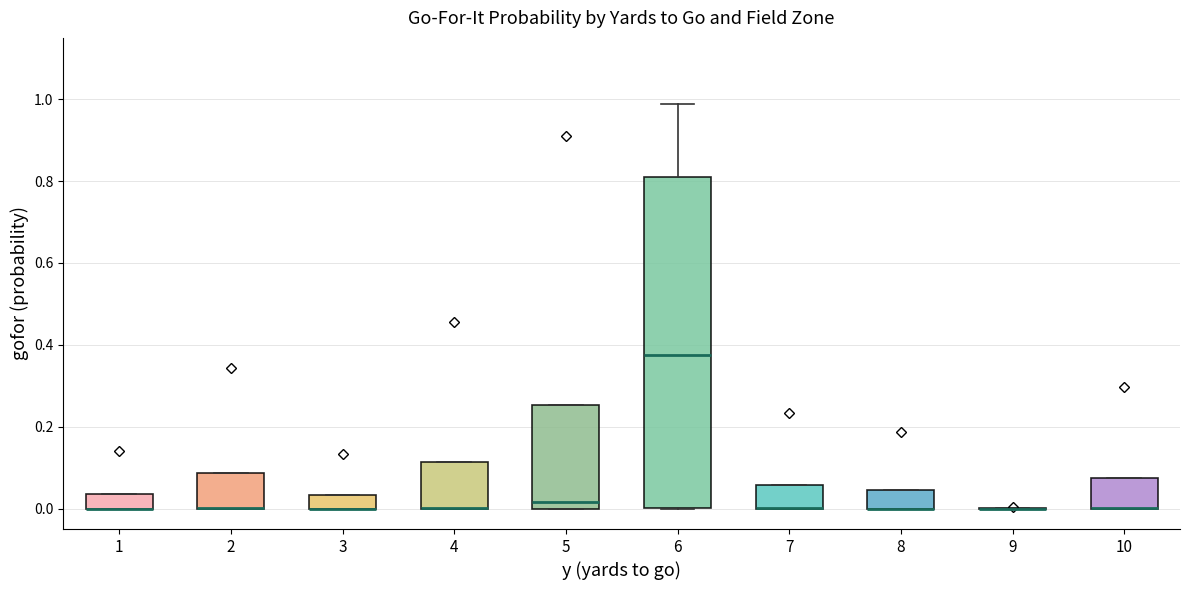

Reading left to right, transcribe this box plot: for each box, give where its median line is, the range the box spans, and where its two whiskers end, as read against the y-axis. The values are not printed on the chart, so give them approximately, as read against the axis.

1: median 0.00 (drawn on the box's lower edge), box 0.00 to 0.04, whiskers 0.00 to 0.04
2: median 0.00 (drawn on the box's lower edge), box 0.00 to 0.08, whiskers 0.00 to 0.08
3: median 0.00 (drawn on the box's lower edge), box 0.00 to 0.04, whiskers 0.00 to 0.04
4: median 0.00 (drawn on the box's lower edge), box 0.00 to 0.12, whiskers 0.00 to 0.12
5: median 0.02, box 0.00 to 0.26, whiskers 0.00 to 0.26
6: median 0.38, box 0.00 to 0.82, whiskers 0.00 to 0.98
7: median 0.00 (drawn on the box's lower edge), box 0.00 to 0.06, whiskers 0.00 to 0.06
8: median 0.00 (drawn on the box's lower edge), box 0.00 to 0.04, whiskers 0.00 to 0.04
9: box collapsed to a line at 0.00, whiskers 0.00 to 0.00
10: median 0.00 (drawn on the box's lower edge), box 0.00 to 0.08, whiskers 0.00 to 0.08